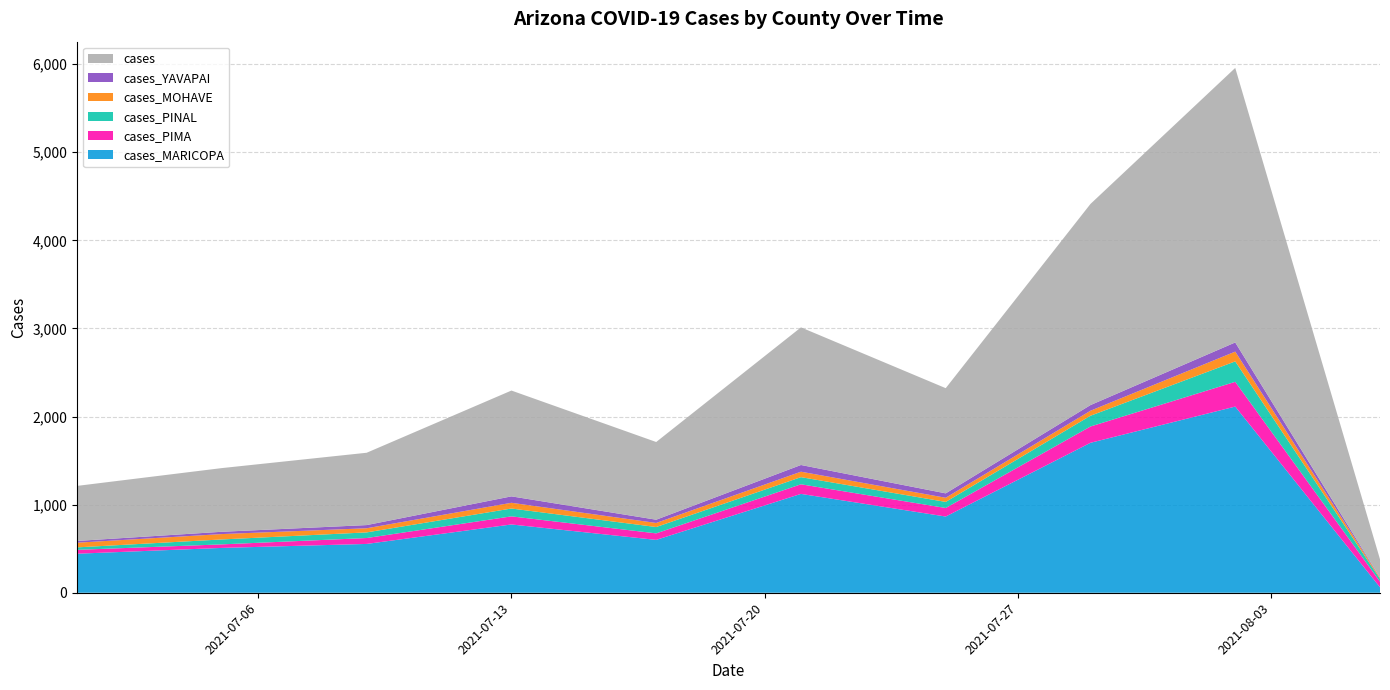

Reading left to right, extract all data points from this chart.

cases_MARICOPA: 443	509	554	775	600	1122	865	1702	2113	62
cases_PIMA: 44	40	67	92	74	109	97	185	281	64
cases_PINAL: 28	56	64	89	72	81	69	122	232	32
cases_MOHAVE: 53	61	47	65	46	62	47	57	111	12
cases_YAVAPAI: 20	26	36	73	37	76	50	64	104	4
cases: 625	723	821	1201	882	1562	1194	2283	3116	206